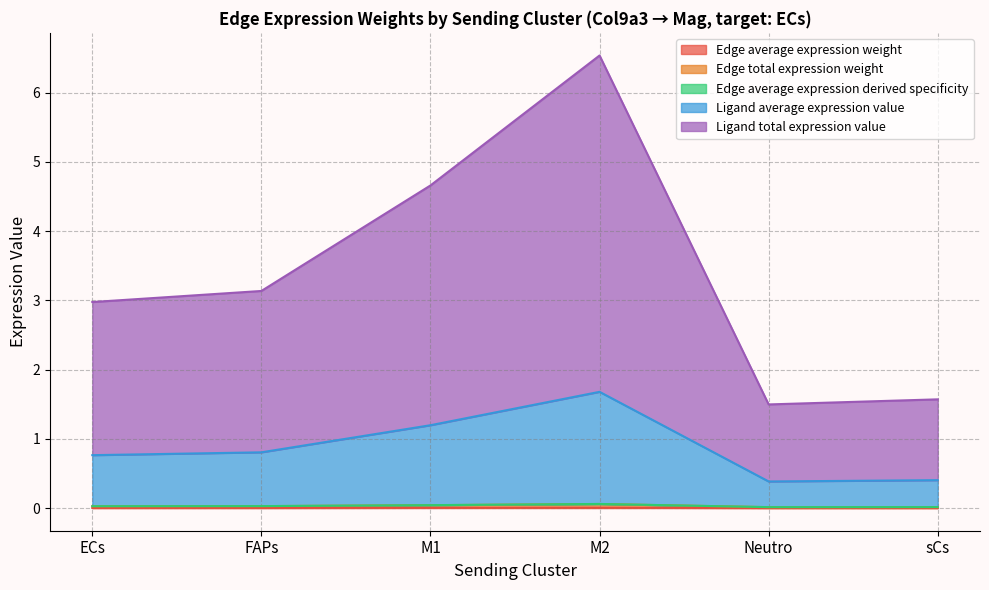

What is the greatest value displayed?

6.5